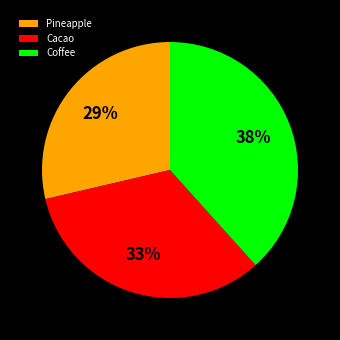

How many segments does this pie chart have?

3